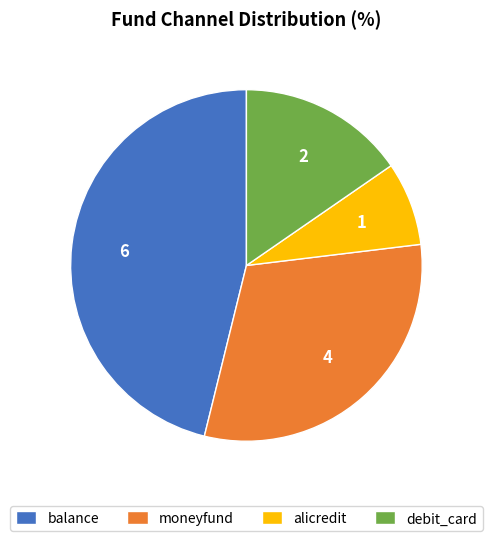

Approximately how many times larger is the value at moneyfund compared to debit_card?

2.0